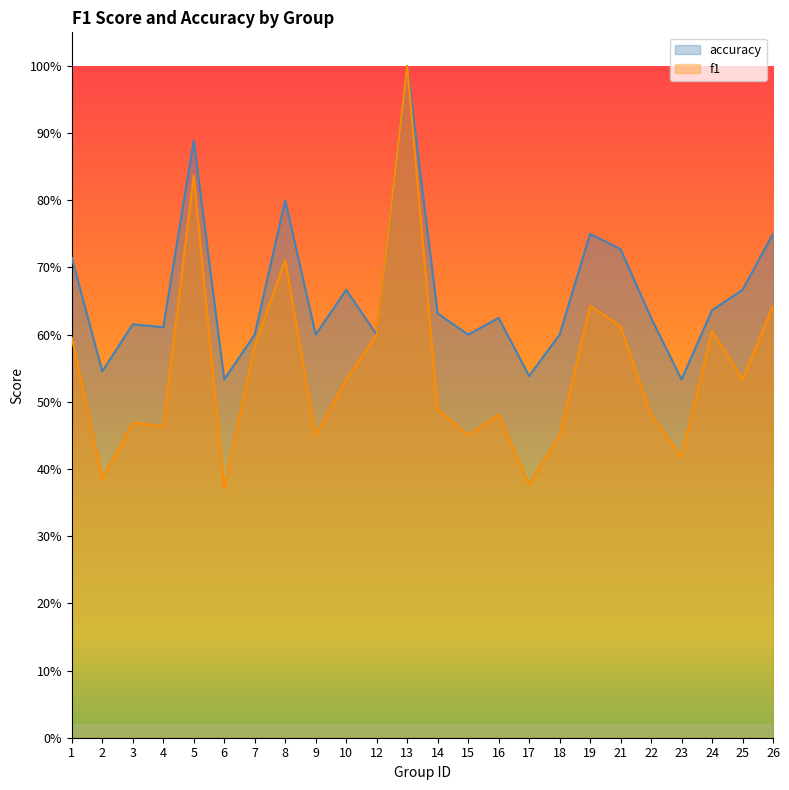

What is the total value across all series at 22?

1.1